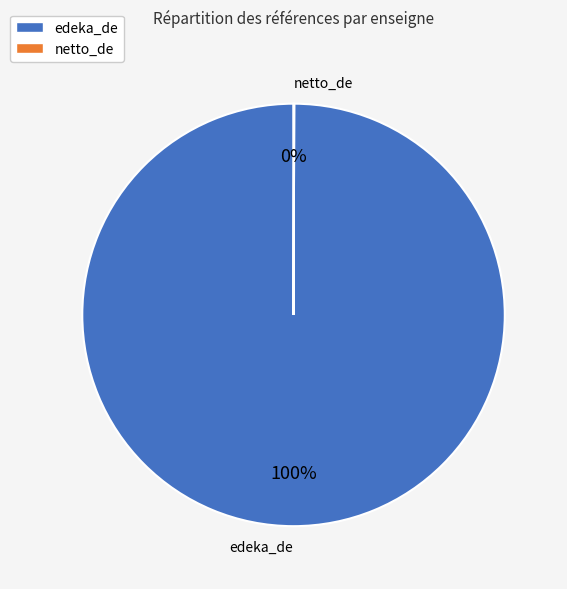

What is the largest slice in the pie chart?

edeka_de